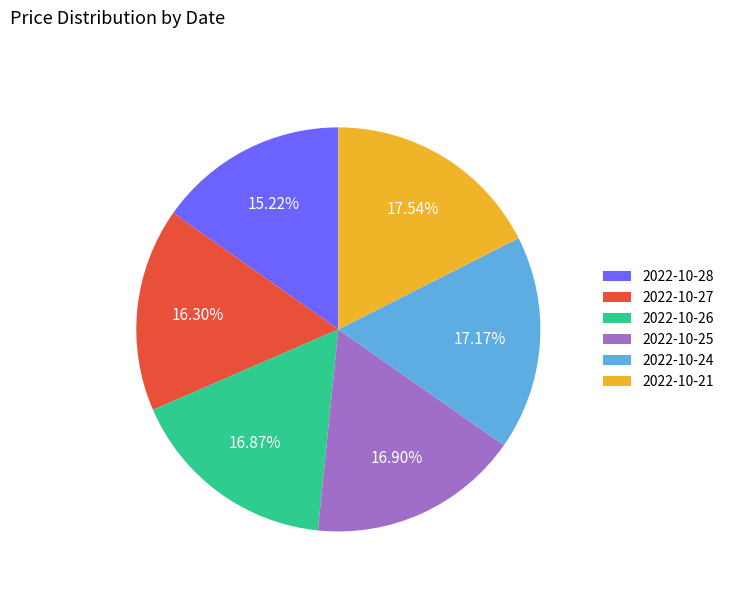

Which has a higher value, 2022-10-21 or 2022-10-27?

2022-10-21